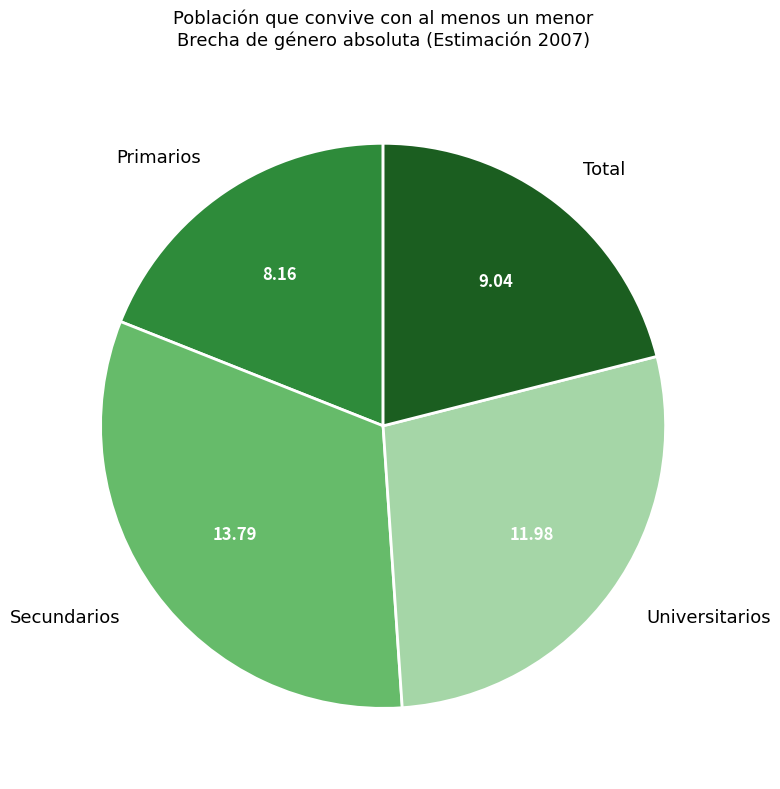

Combined, do Secundarios and Primarios account for over 50%?

Yes